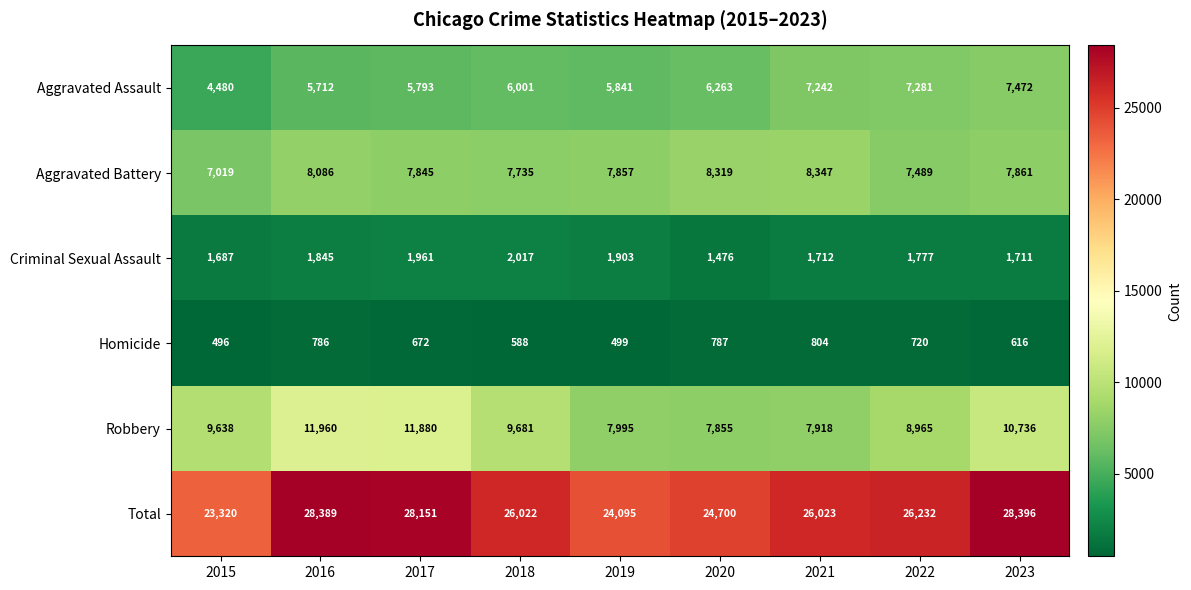

At which category is the sum across all series the highest?

2023